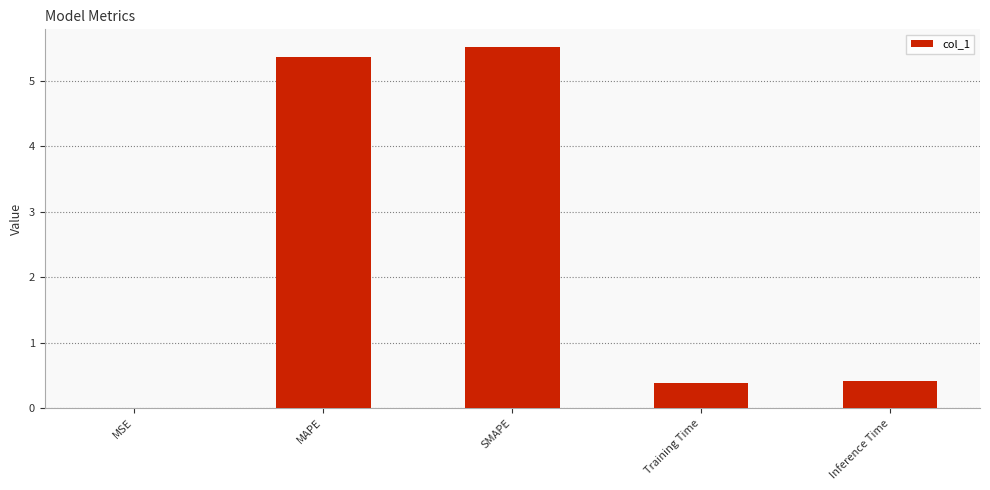

Read the value at SMAPE.

5.5